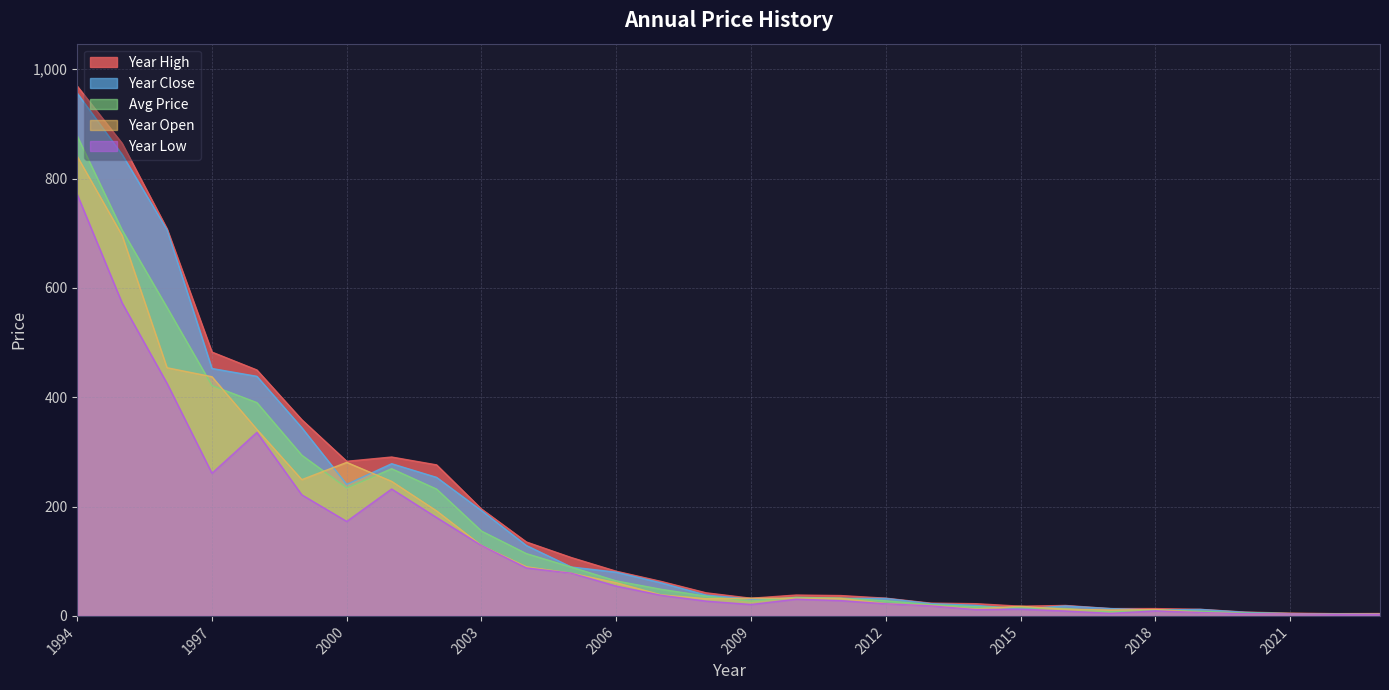

In year_close, how many points are higher than both neighbors (excluding endpoints)?

4